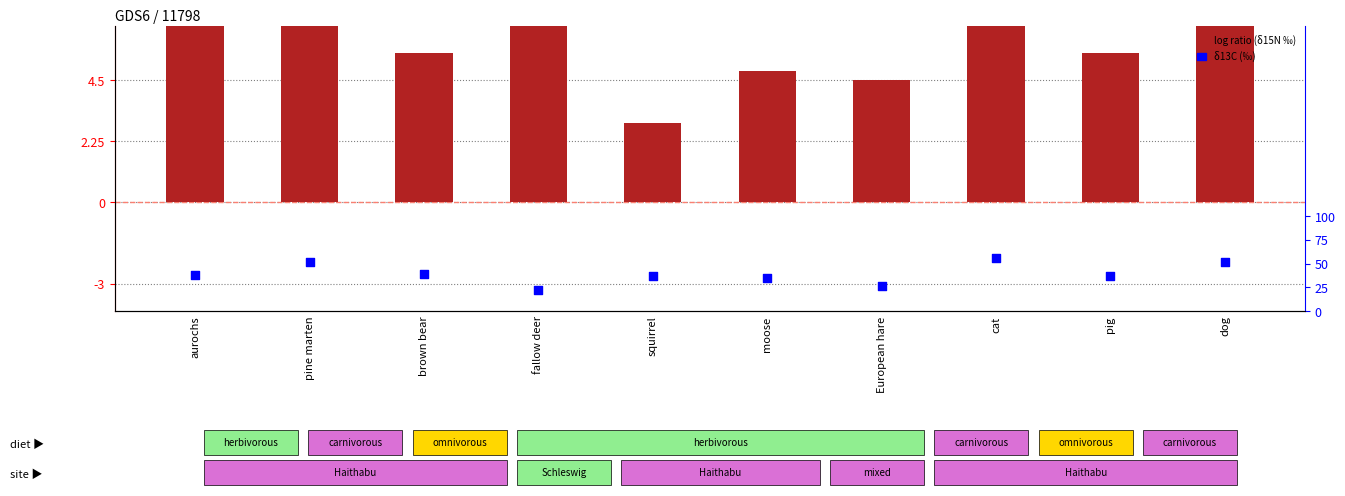

What is the total value across all series at pig?

-15.8